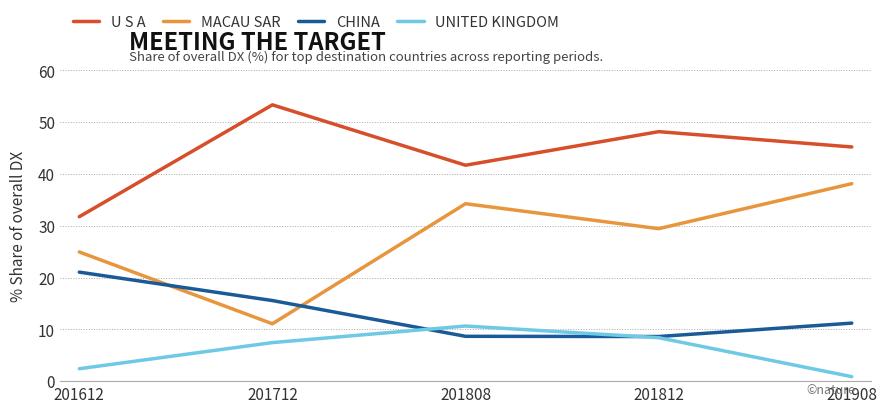

At which label does UNITED KINGDOM reach its peak?

201808